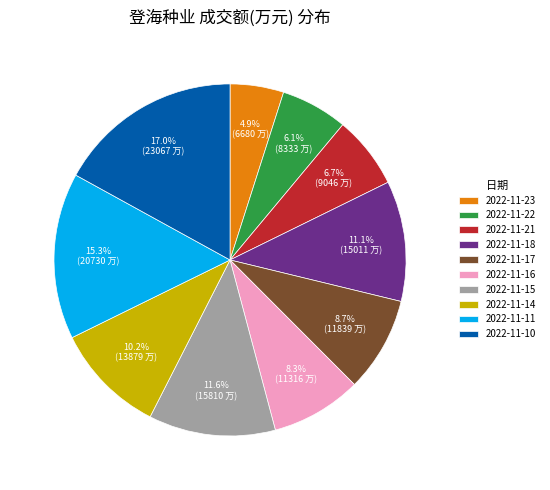

True or false: 2022-11-22 accounts for 6% of the total.

True